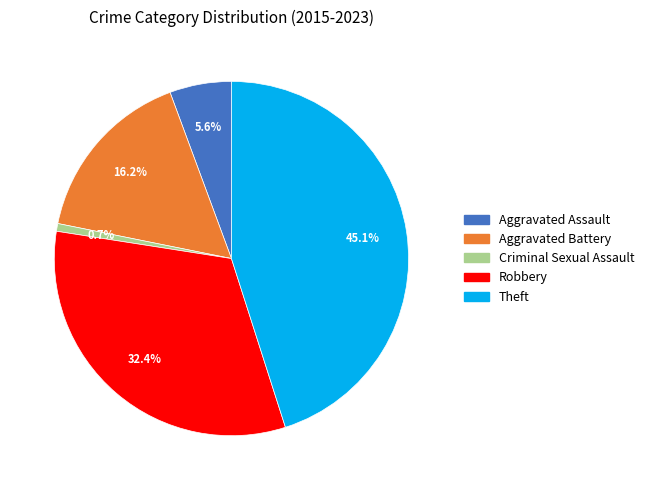

How many segments does this pie chart have?

5